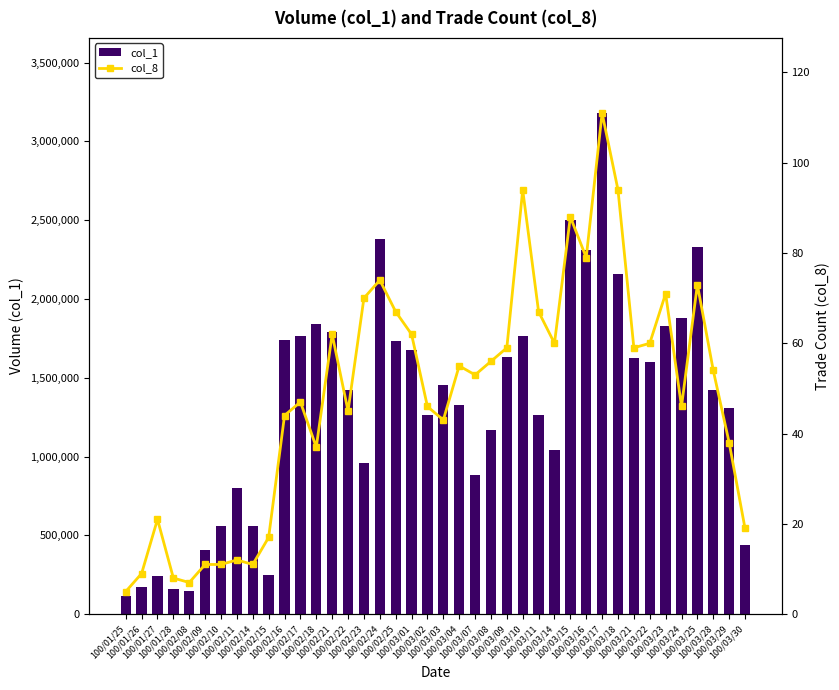

What is the total value across all series at 100/03/08?

1169056